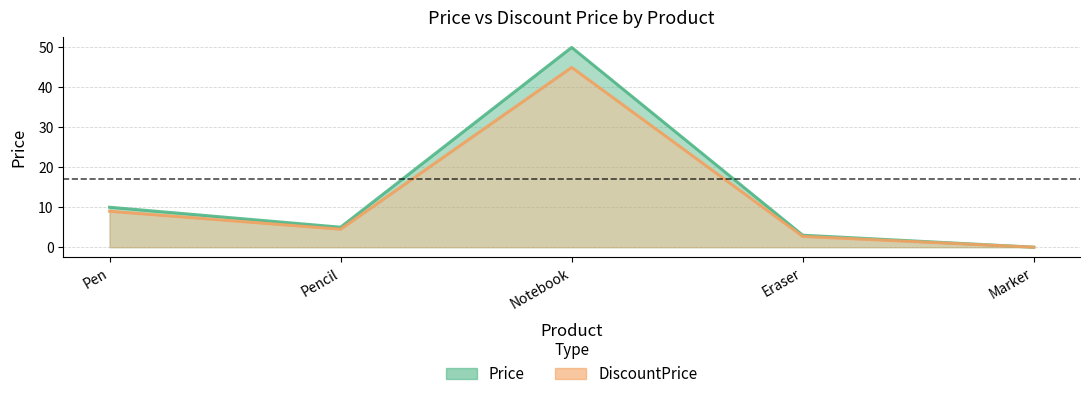

Is it true that Price equals 65.7 at Notebook?

False